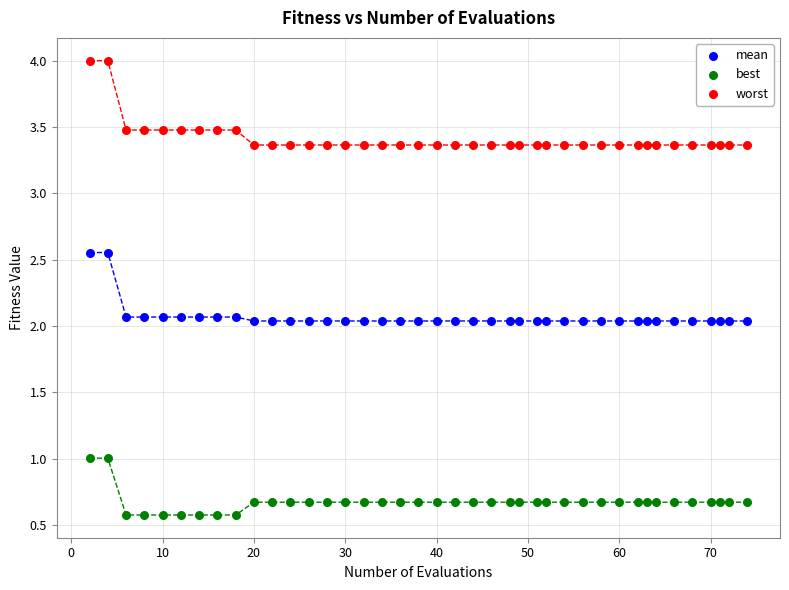

Which series reaches the minimum Y coordinate?

best